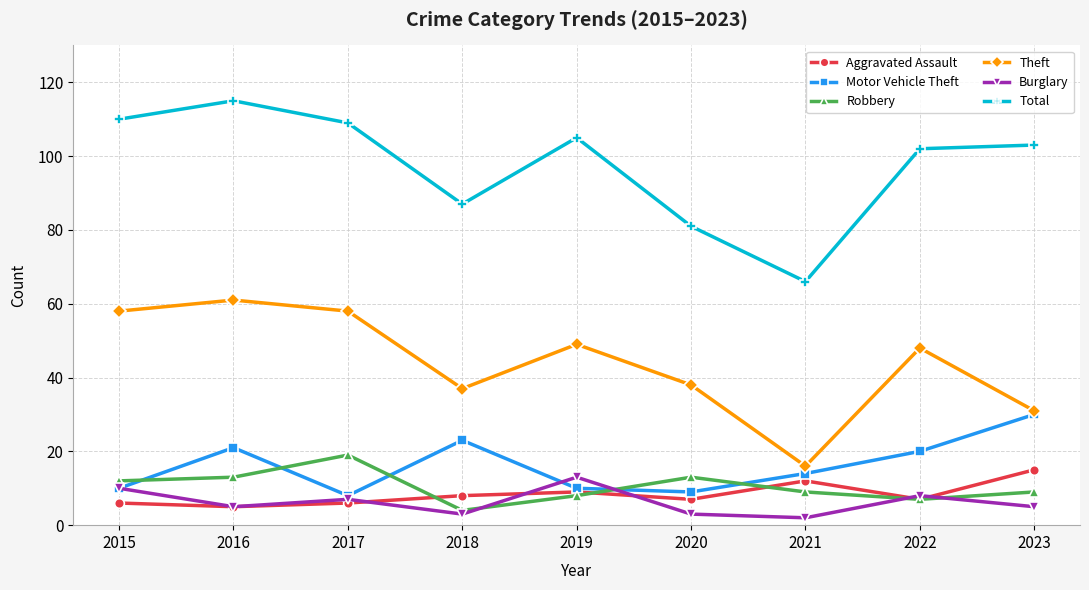

Which series has the largest range (max minus min)?

Total